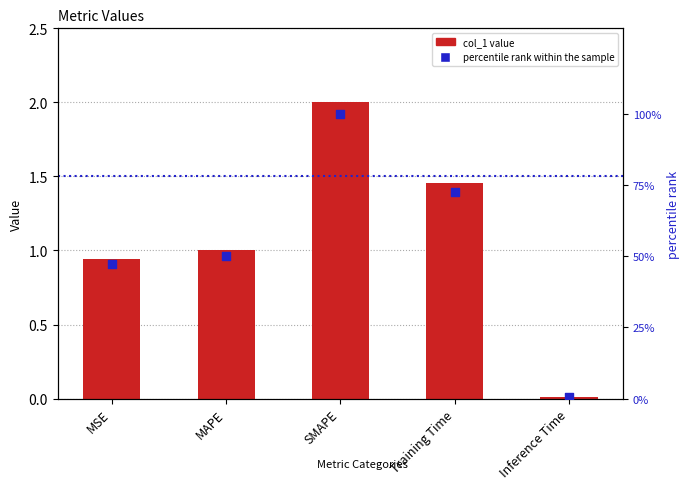

At how many categories does at least one series exceed 0?

5